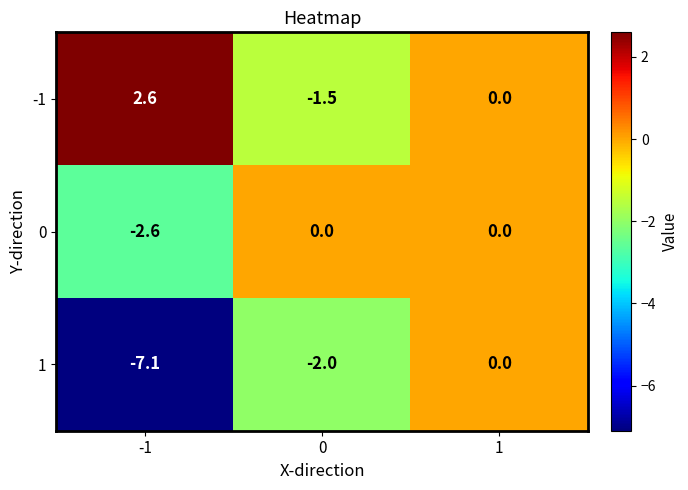

What is the average value of the 1 series?

-3.0